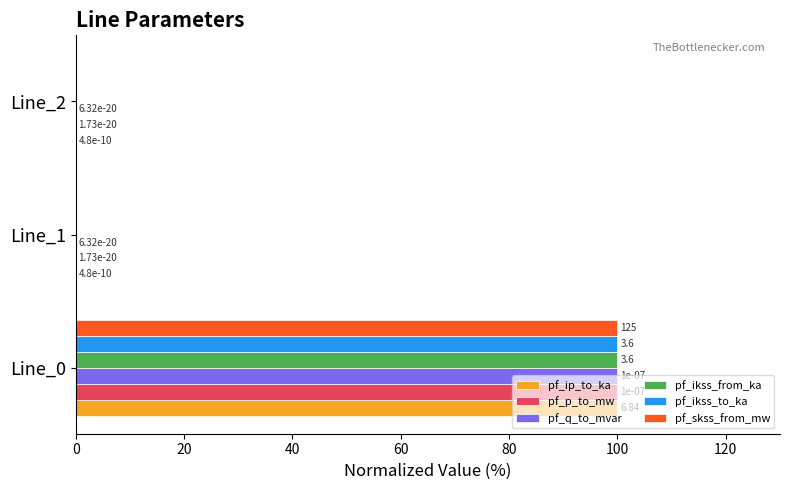

What is the sum of all pf_ikss_to_ka values?

100.0